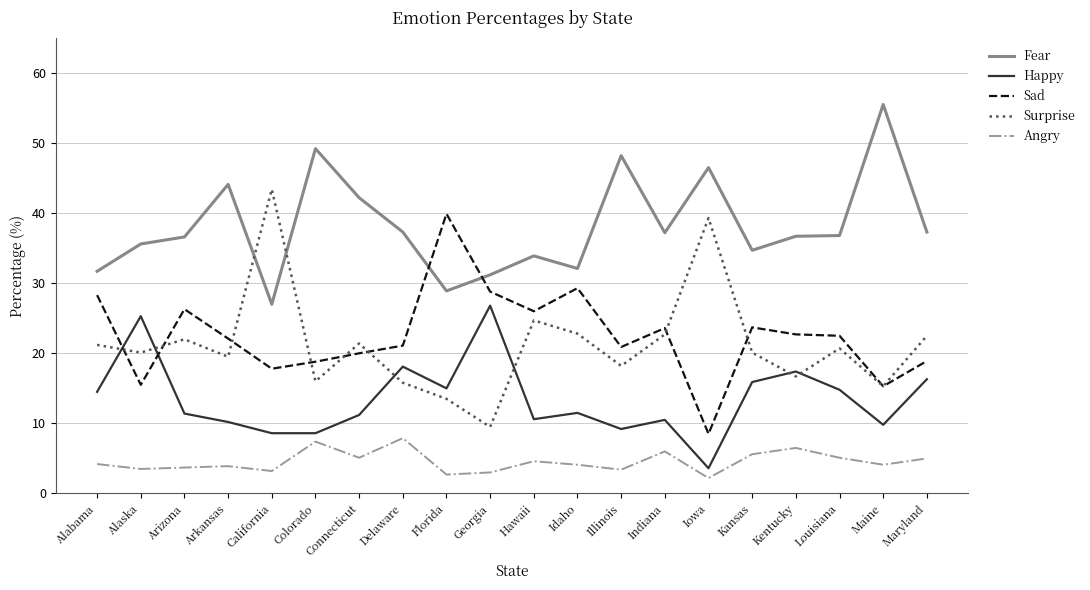

Between which two adjacent categories do Surprise and Sad first intersect?

Alabama and Alaska